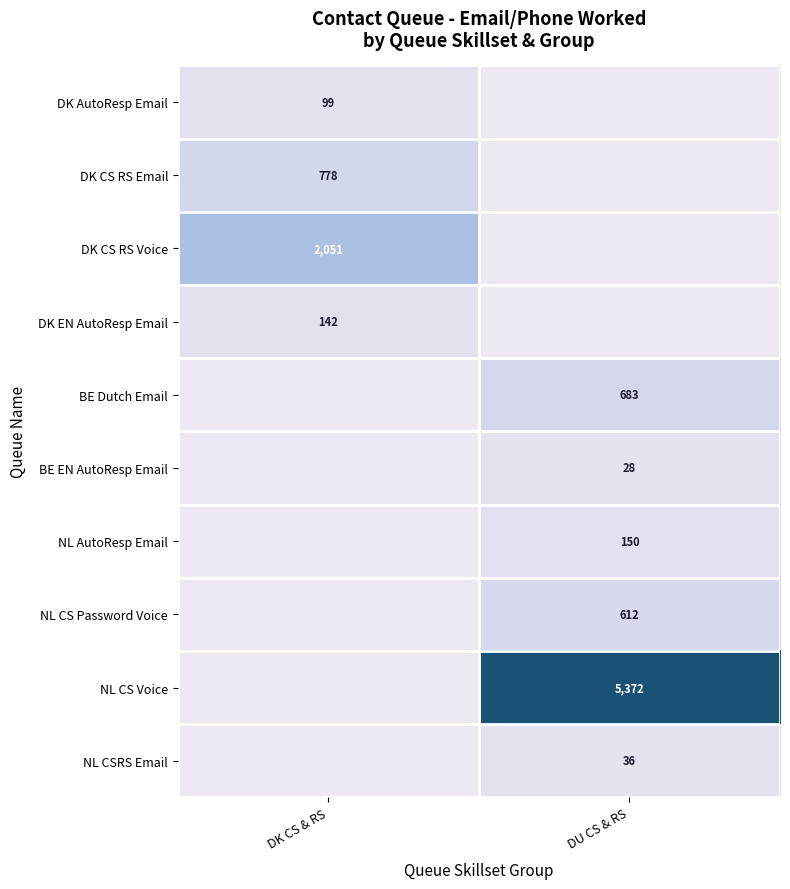

The value of DK CS RS Email at DK CS & RS is 778. True or false?

True